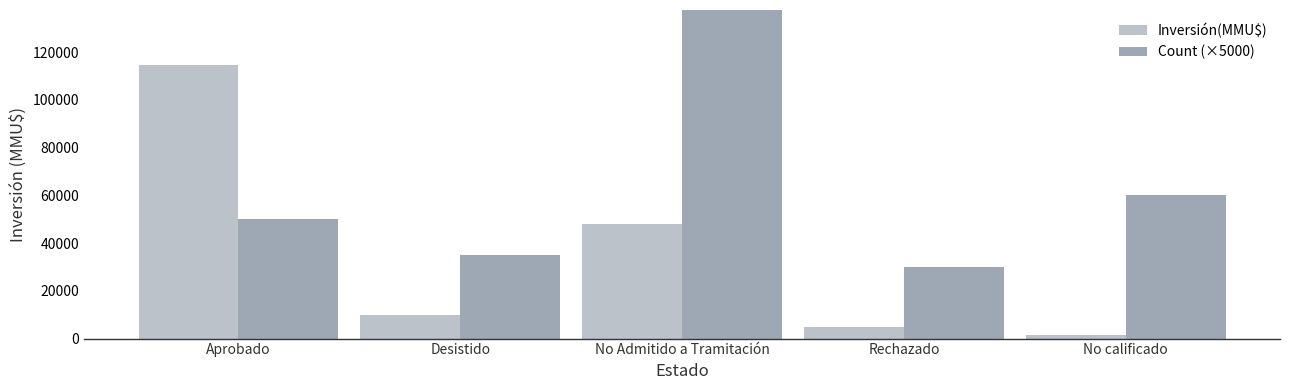

At how many categories does at least one series exceed 120459?

1